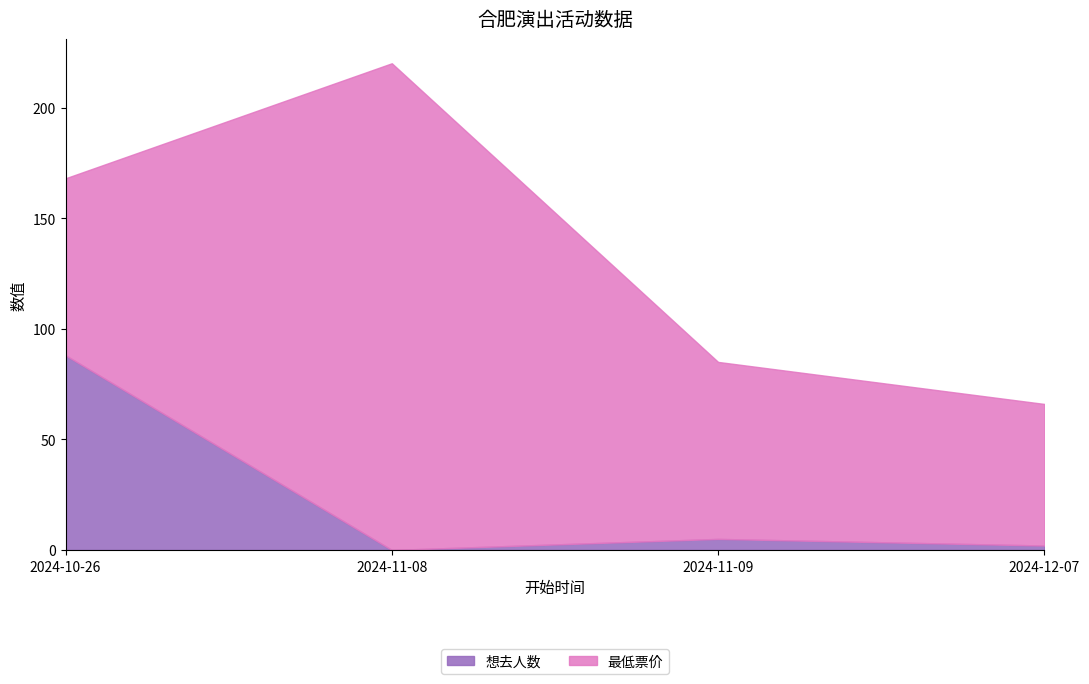

How many intersections are there between 最低票价 and 想去人数?

1